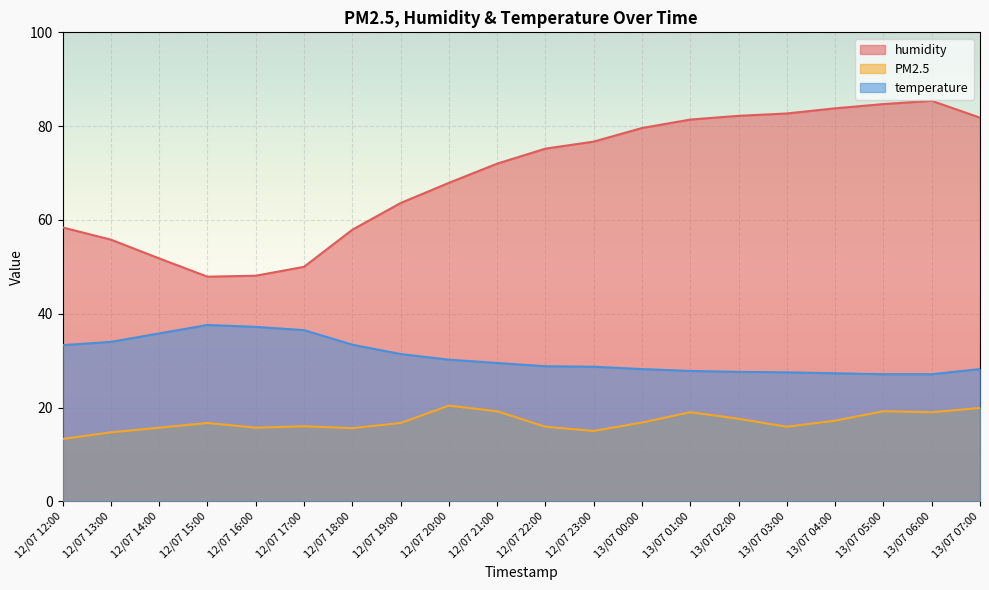

Is it true that PM2.5 equals 11.7 at 12/07 15:00?

False